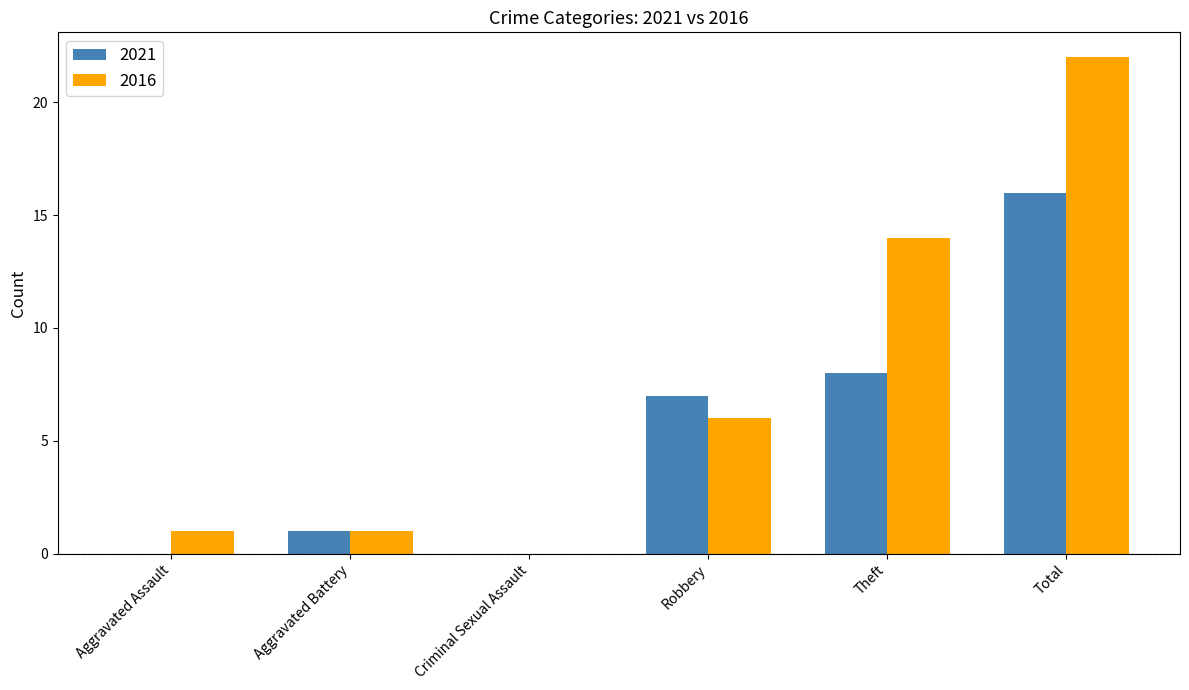

Where is 2016 nearest to the value 11?

Theft